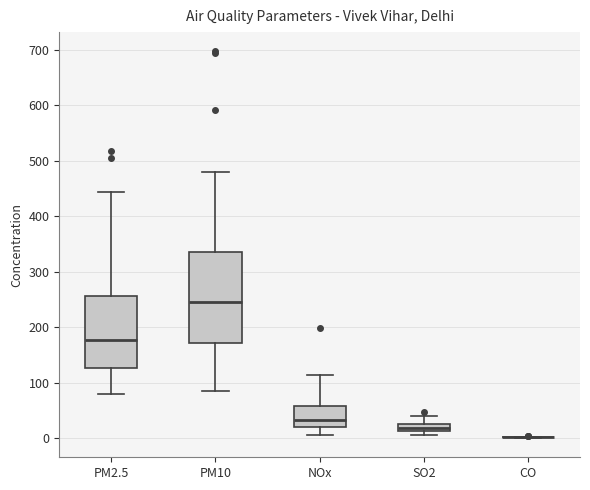

Where does the lower whisker of the box for PM2.5 end on the y-axis? The values are not printed on the chart, so give them approximately, as read against the axis.

80